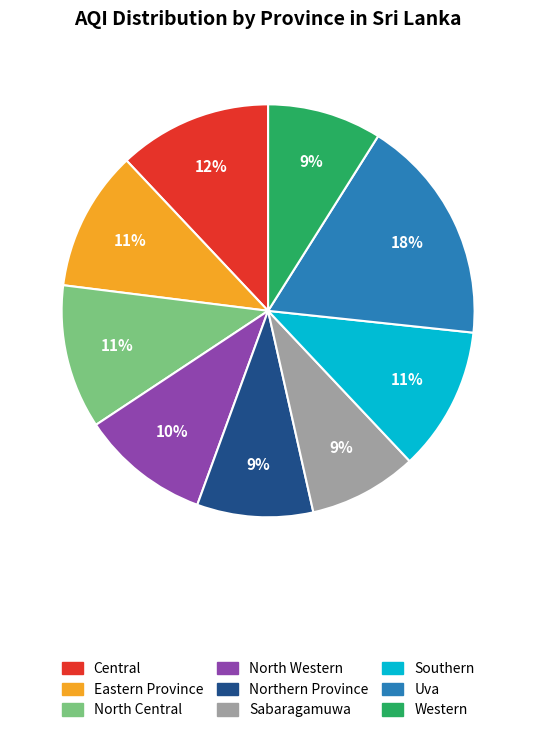

How many slices are in this pie chart?

9